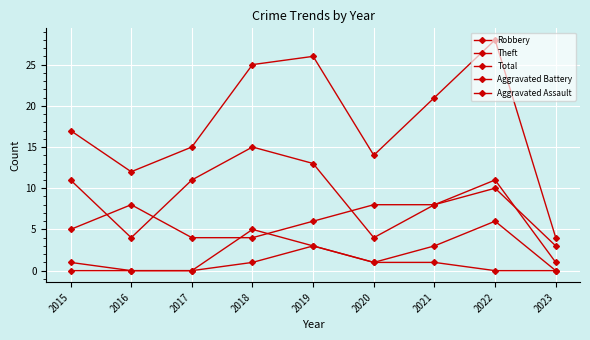

Read the Theft value at 2015, to the nearest 5.

10